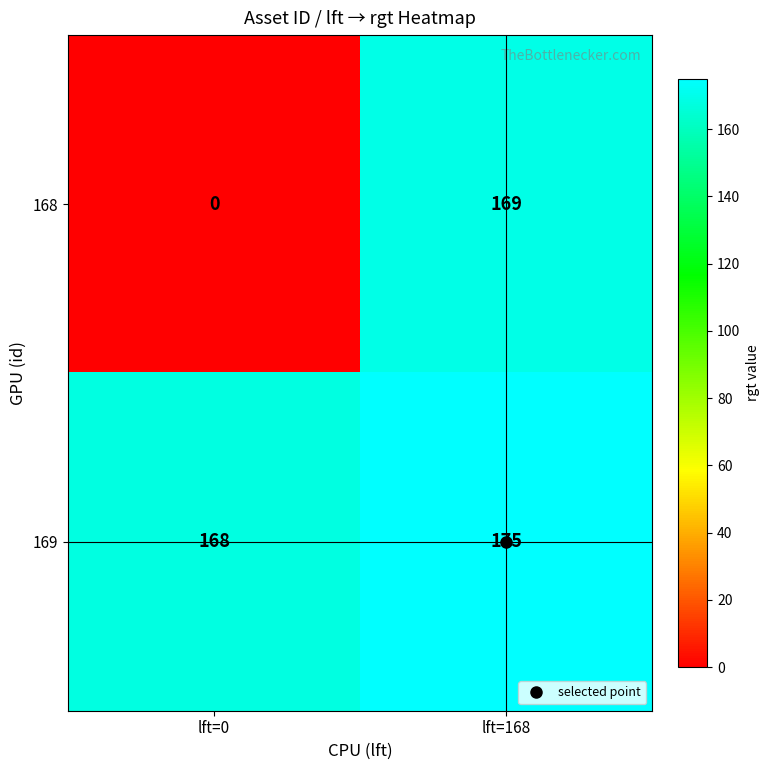

Count the number of data series in this chart.

2